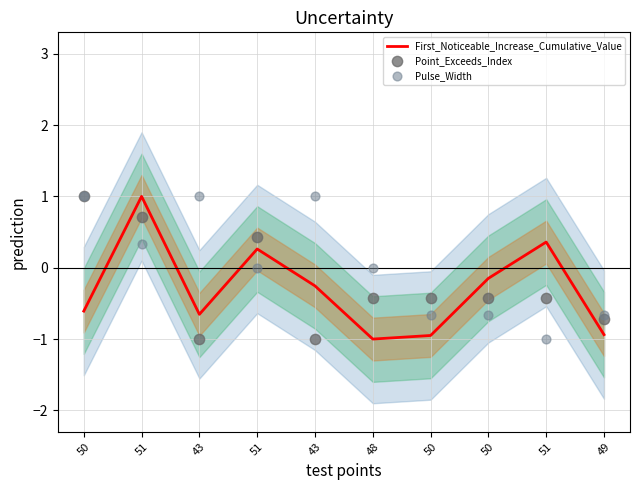

What is the total value across all series at 50?

1.4